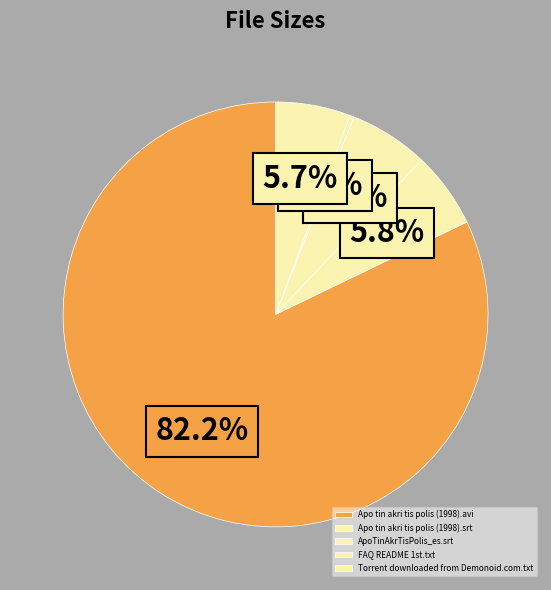

What percentage is the ApoTinAkrTisPolis_es.srt slice, to the nearest percent?

6%